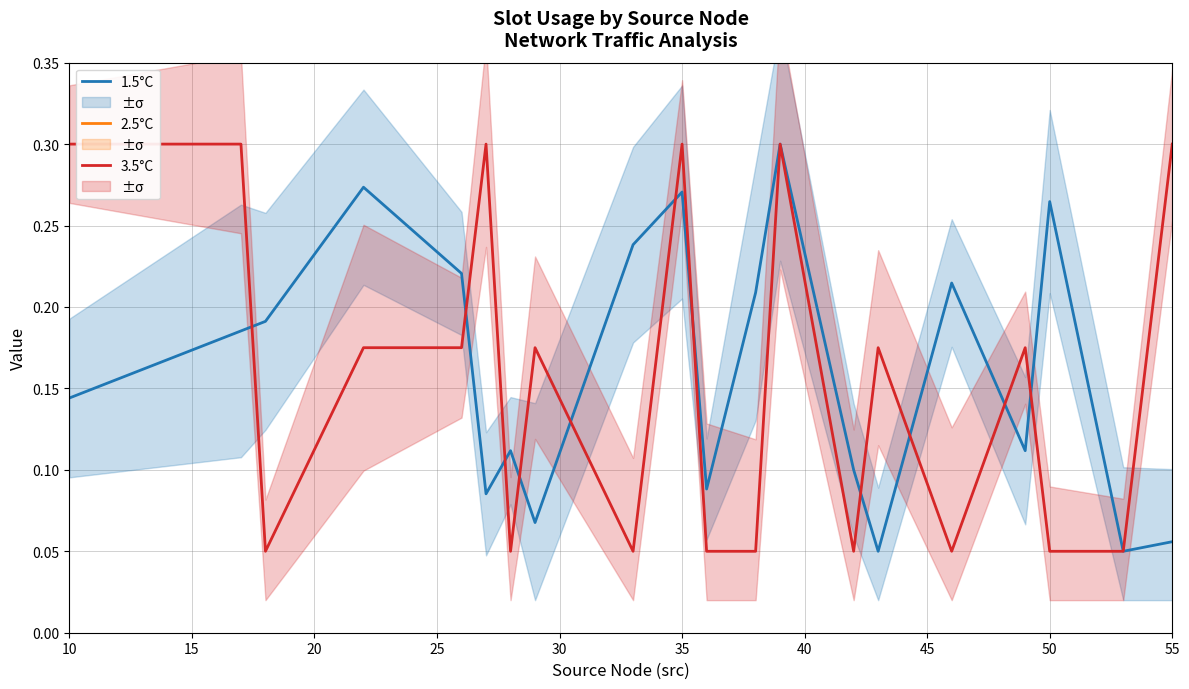

How many series are shown in this chart?

3